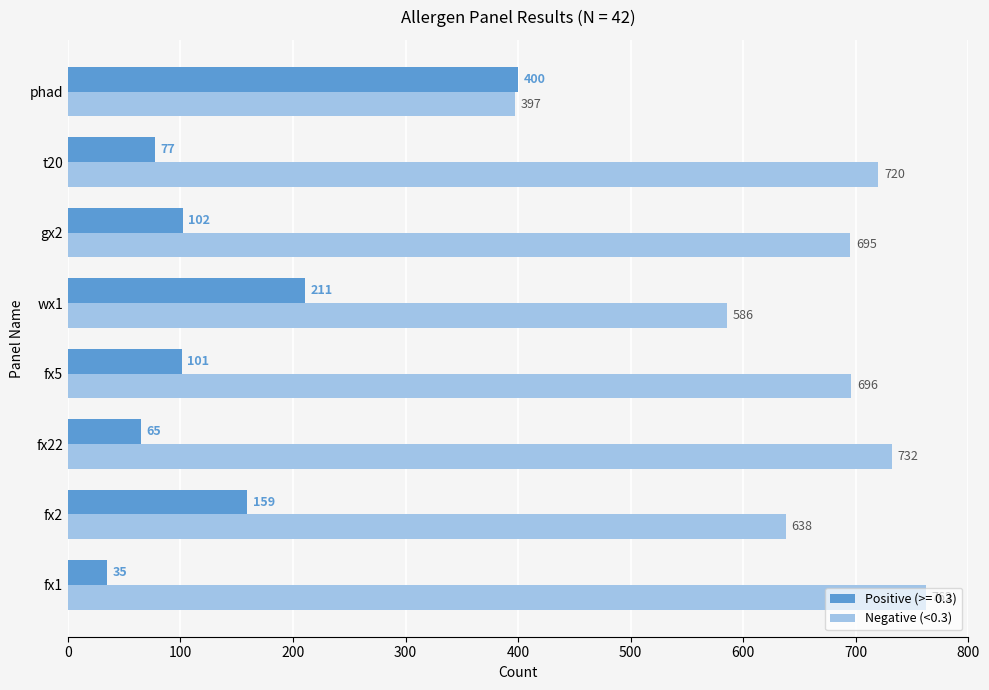

Is it true that Positive (>= 0.3) equals 102 at gx2?

True